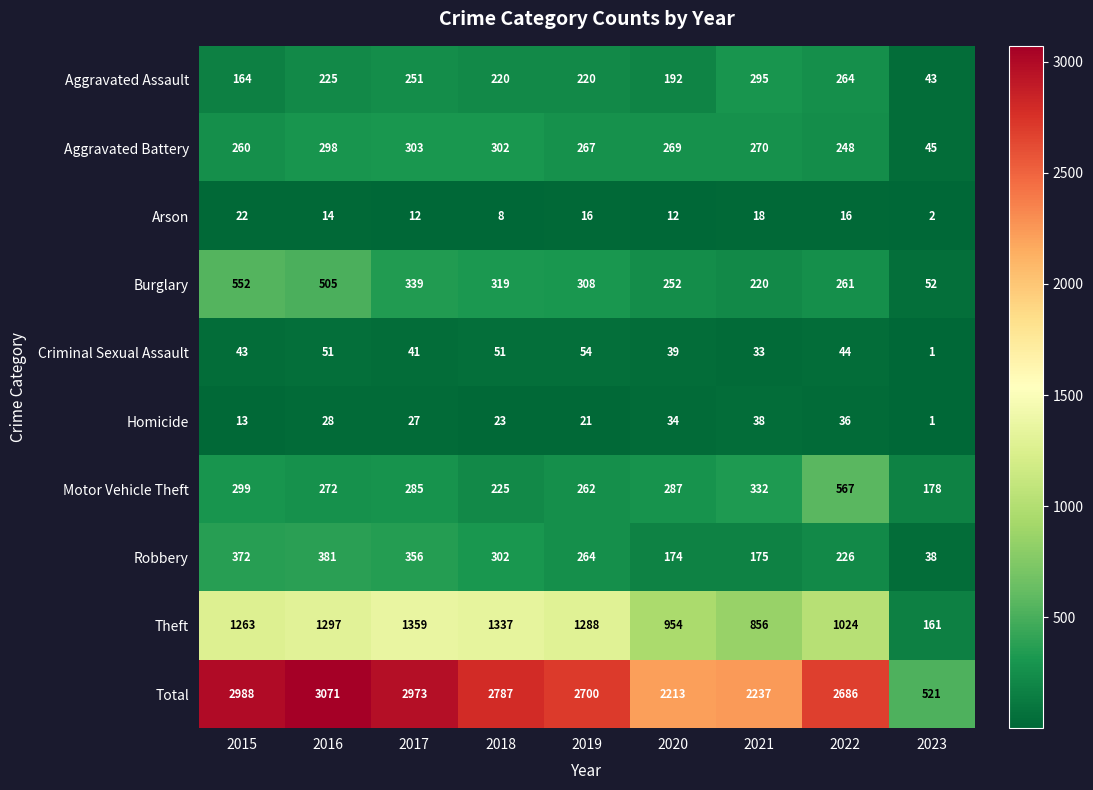

What is the spread (max minus min) of values at 2018?

2779